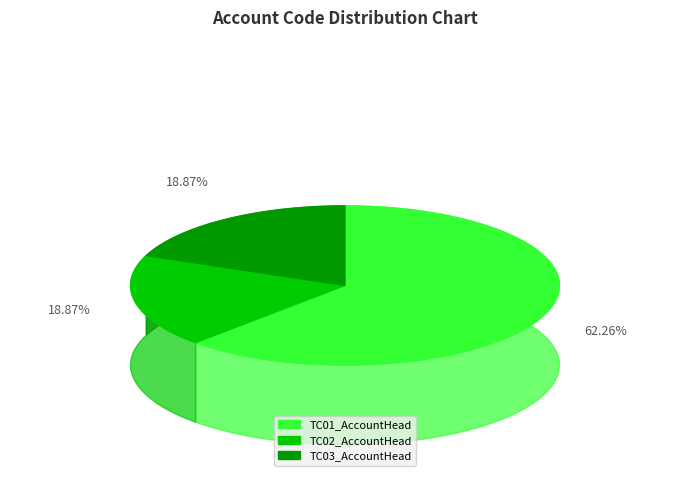

What is the largest slice in the pie chart?

TC01_AccountHead